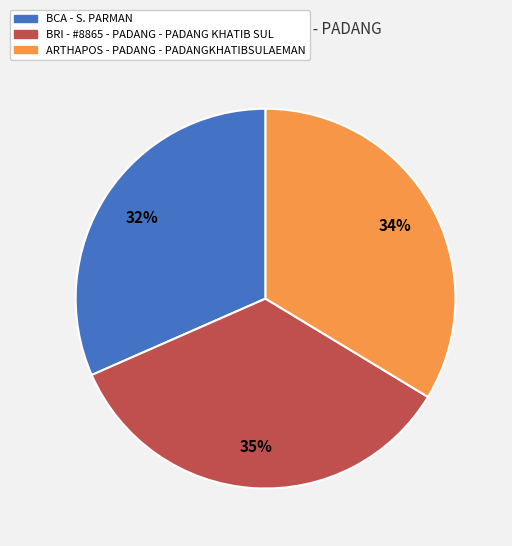

Rank the categories by value from highest to lowest.

BRI - #8865 - PADANG - PADANG KHATIB SUL, ARTHAPOS - PADANG - PADANGKHATIBSULAEMAN, BCA - S. PARMAN